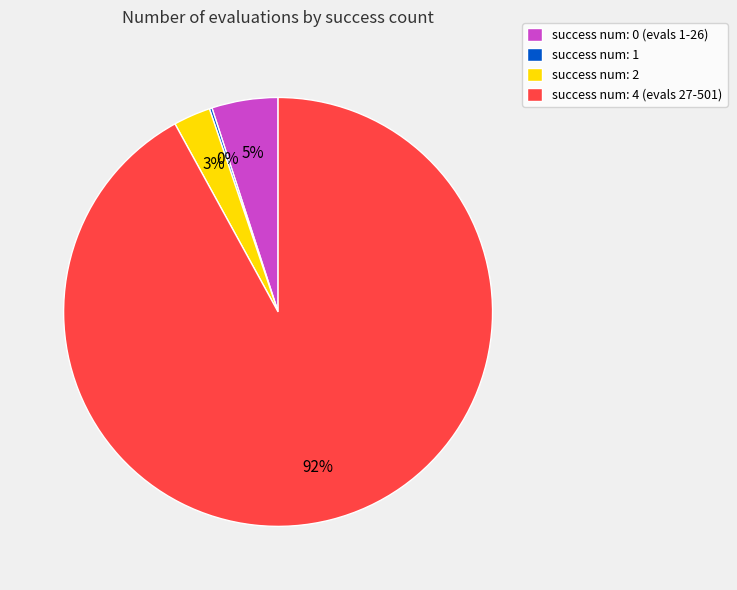

What is the majority slice?

success num: 4